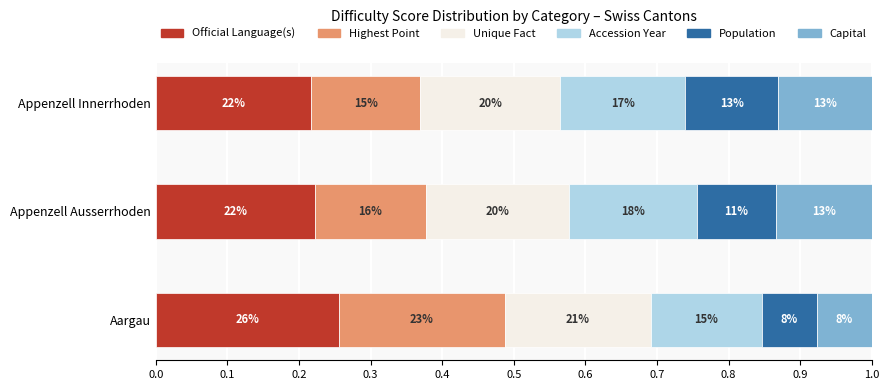

How many bars are there in each group?

6